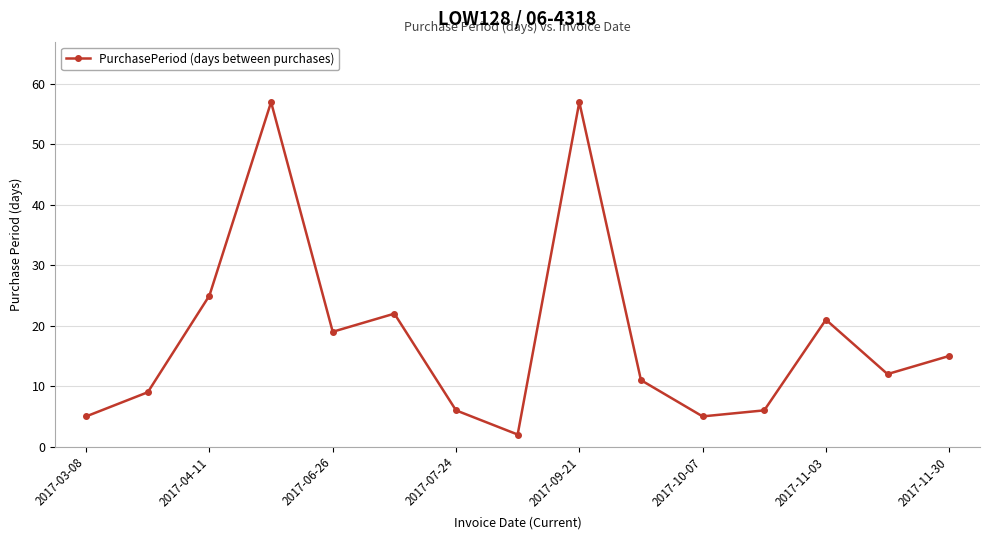

How many points are higher than both their immediate neighbors (excluding endpoints)?

4